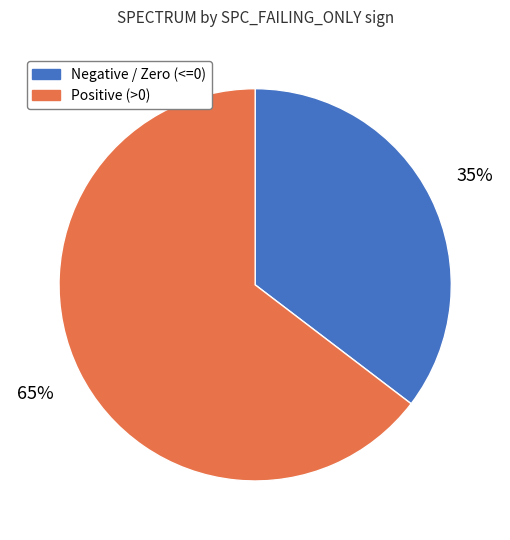

Is there any slice that represents more than half of the pie?

Yes